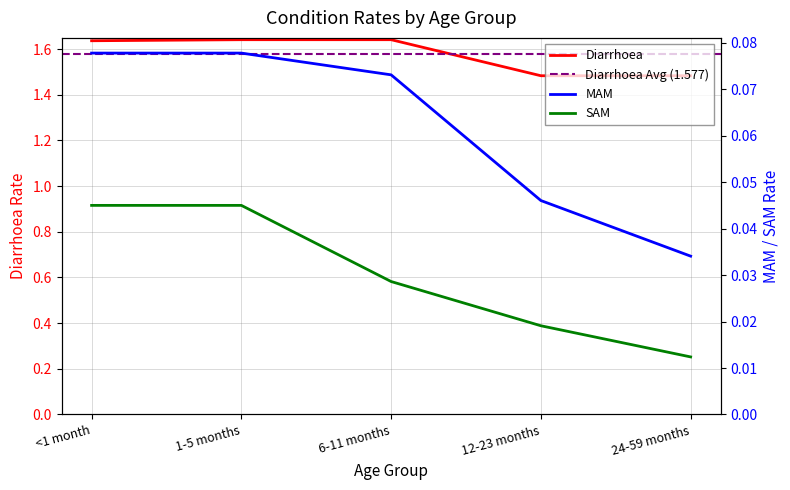

Which series has the largest range (max minus min)?

Diarrhoea